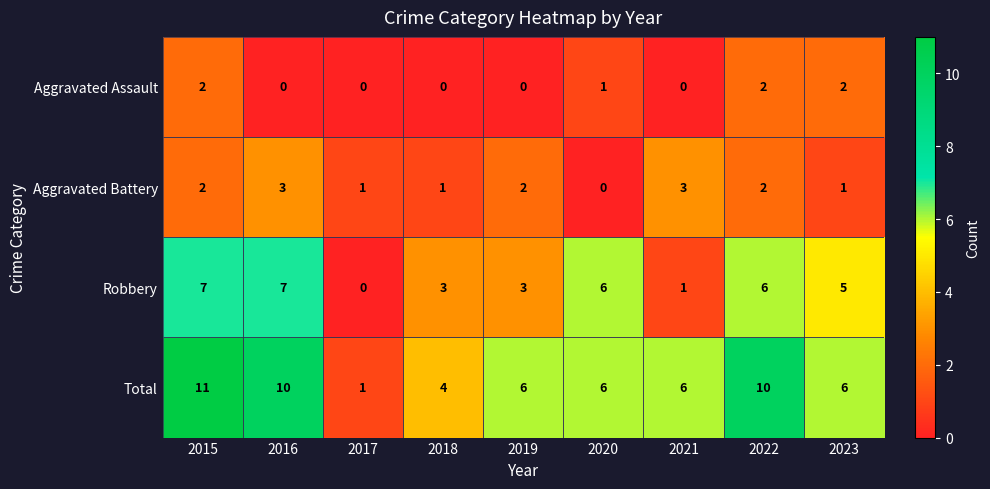

List the series in order of their overall mean, lowest first.

Aggravated Assault, Aggravated Battery, Robbery, Total